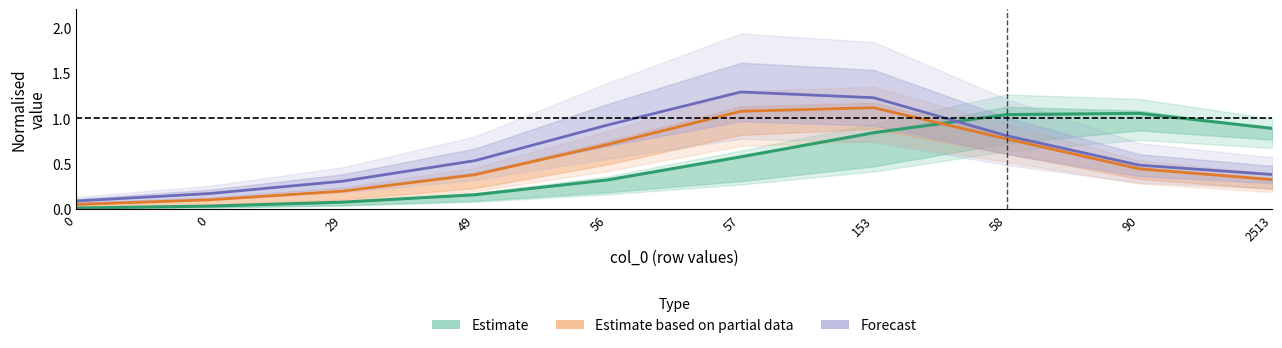

What is the greatest value displayed?

1.3